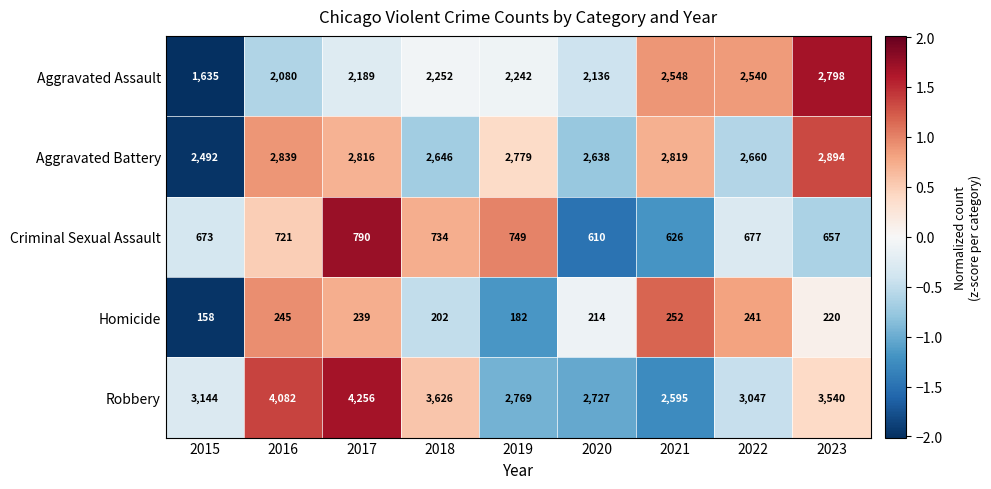

How many distinct data groups are displayed?

5